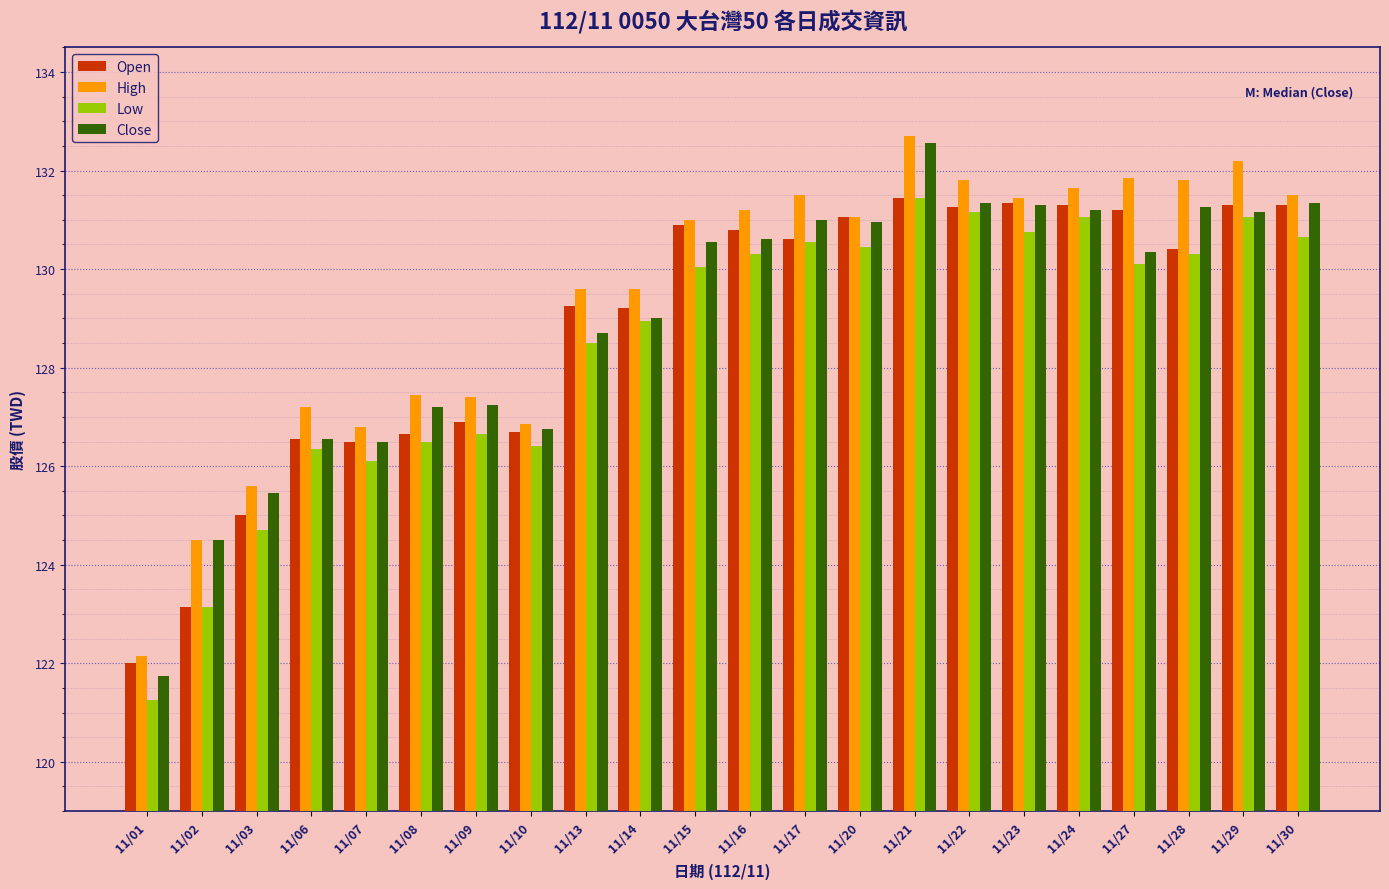

Which series has the widest spread of values?

Close